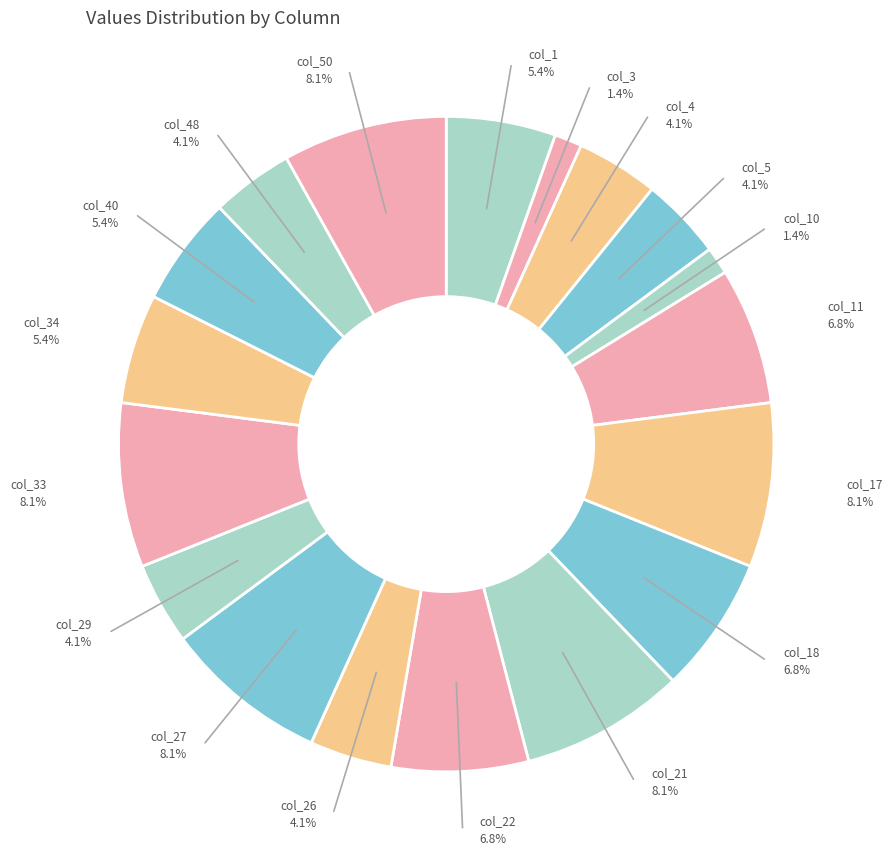

How many slices are in this pie chart?

18